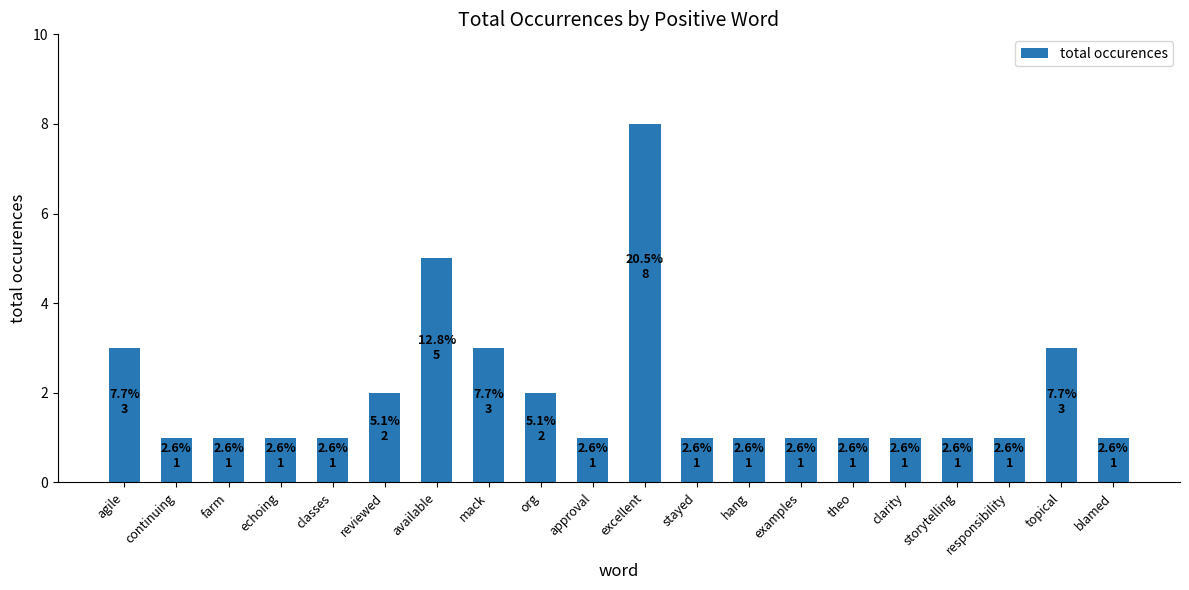

How many data points does each series have?

20